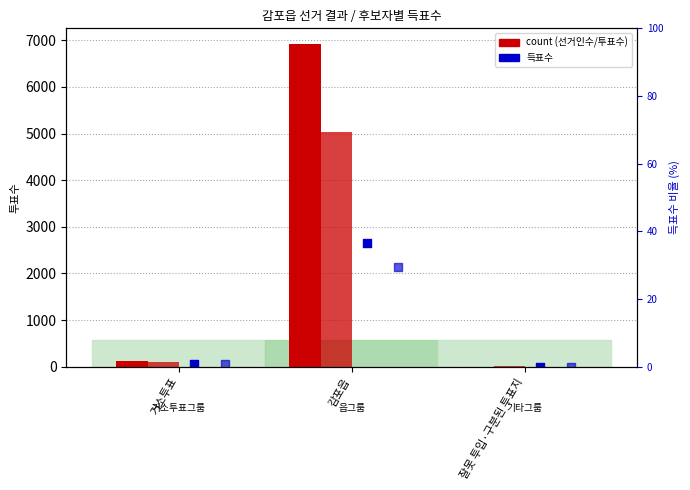

What is the total value across all series at 거소투표?

327